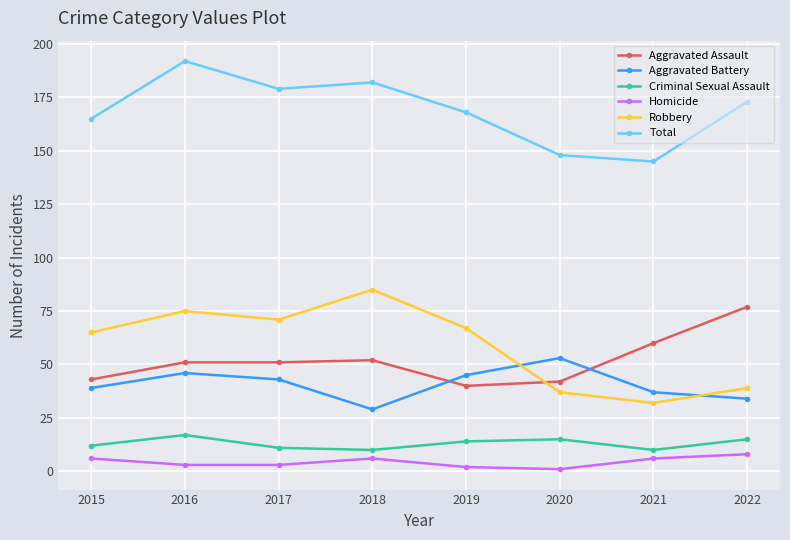

Reading left to right, transcribe all the data shown in this chart.

Aggravated Assault: 2015=43	2016=51	2017=51	2018=52	2019=40	2020=42	2021=60	2022=77
Aggravated Battery: 2015=39	2016=46	2017=43	2018=29	2019=45	2020=53	2021=37	2022=34
Criminal Sexual Assault: 2015=12	2016=17	2017=11	2018=10	2019=14	2020=15	2021=10	2022=15
Homicide: 2015=6	2016=3	2017=3	2018=6	2019=2	2020=1	2021=6	2022=8
Robbery: 2015=65	2016=75	2017=71	2018=85	2019=67	2020=37	2021=32	2022=39
Total: 2015=165	2016=192	2017=179	2018=182	2019=168	2020=148	2021=145	2022=173